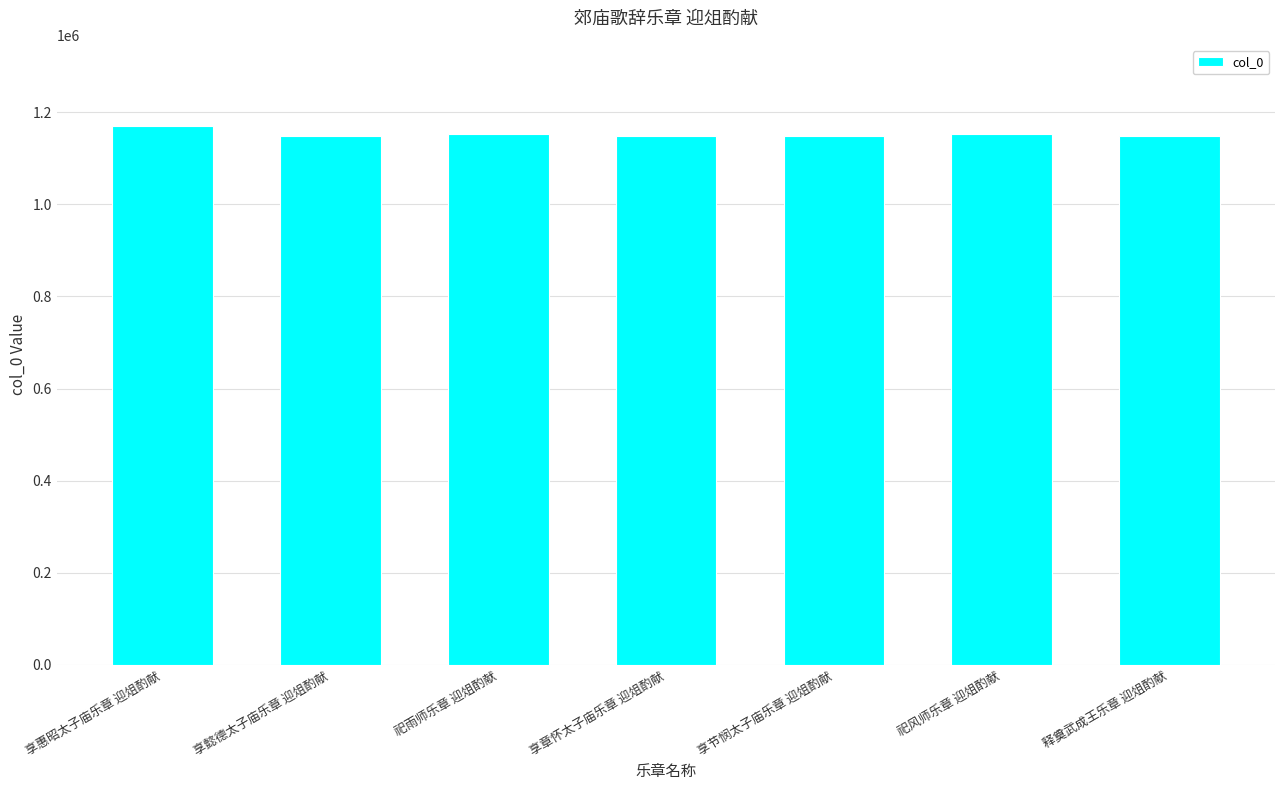

The chart shows a value of 438535 at 享章怀太子庙乐章 迎俎酌献. True or false?

False